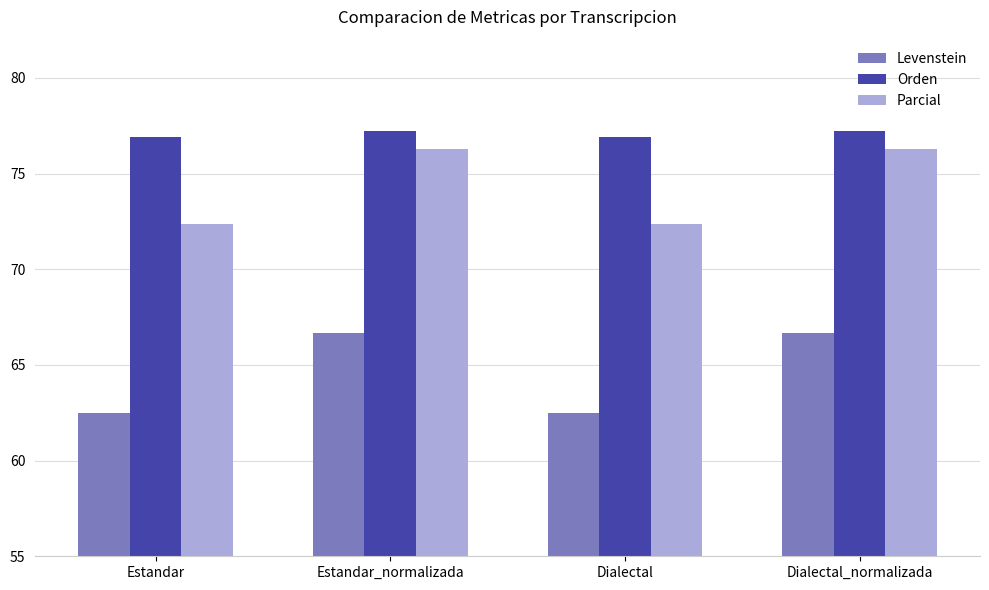

What is the sum of the Parcial values at Dialectal and Dialectal_normalizada?

148.7